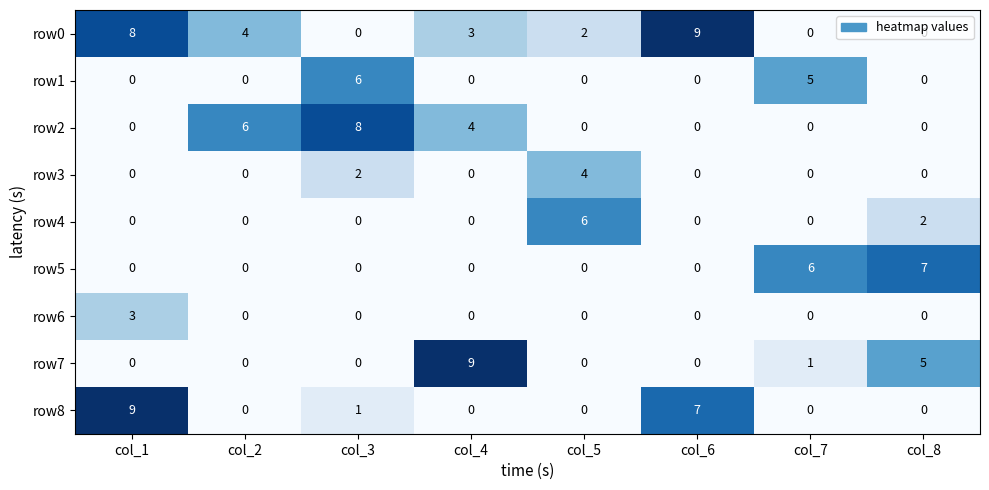

What is the difference between the row2 values at col_5 and col_3?

8